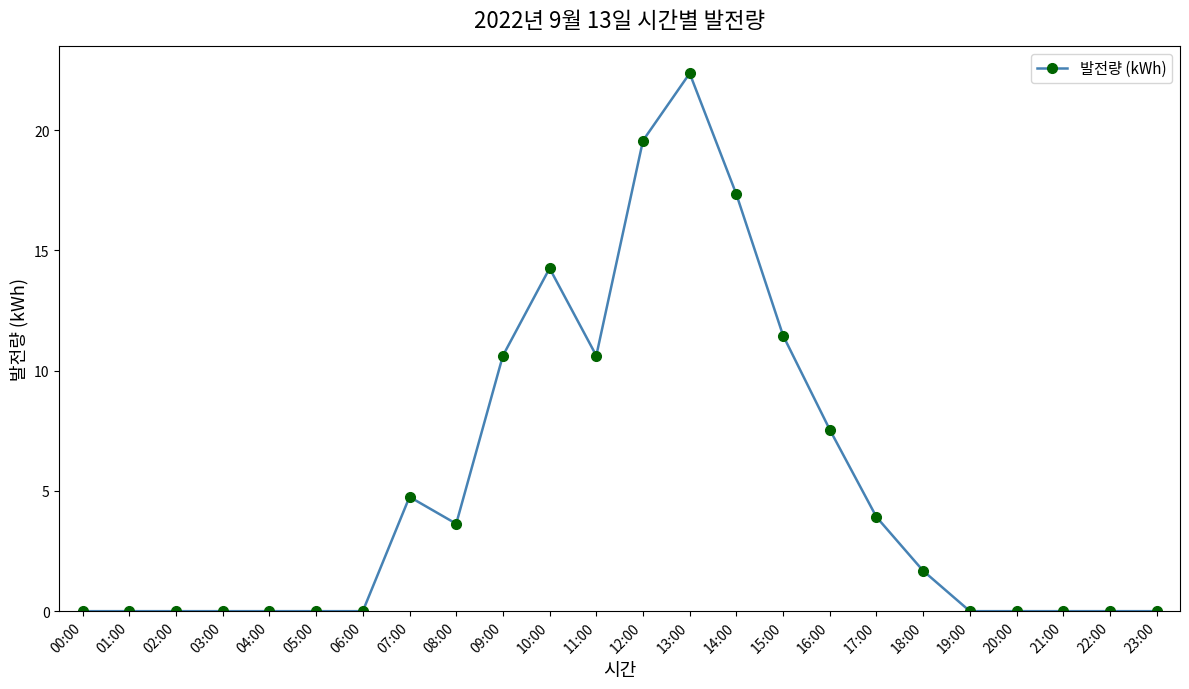

Between 07:00 and 01:00, which is larger?

07:00